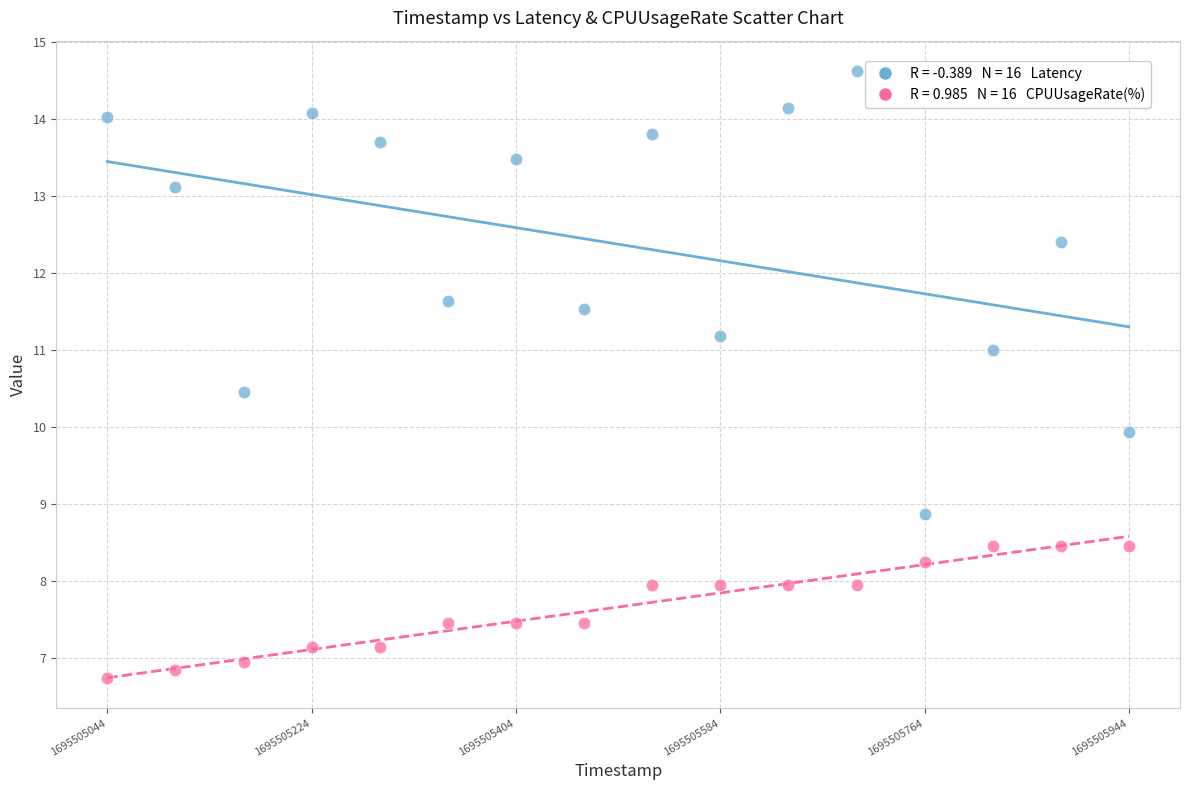

Across all data points, what is the range of Y values (max minus min)?

7.9